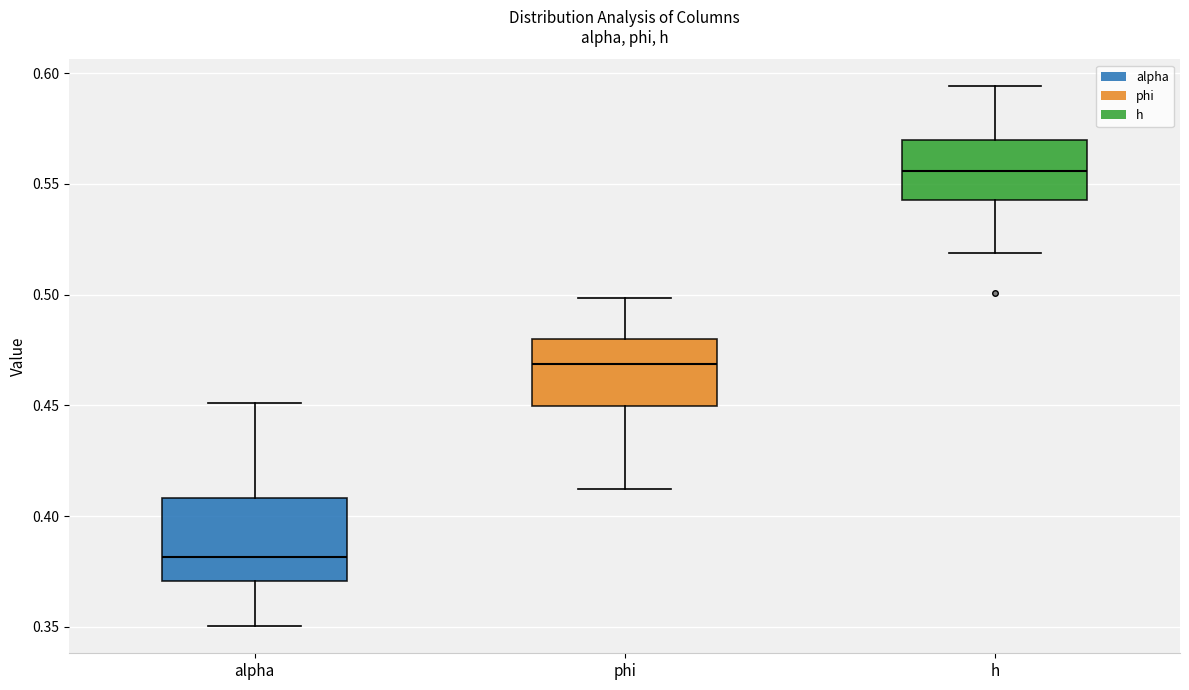

Where does the median line of the box for h sit on the y-axis? The values are not printed on the chart, so give them approximately, as read against the axis.

0.555